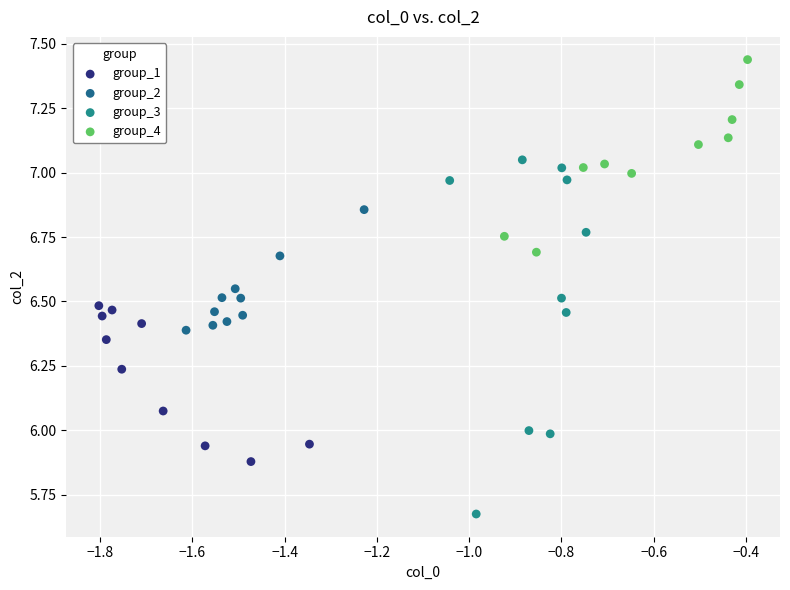

Which series reaches the minimum Y coordinate?

group_3